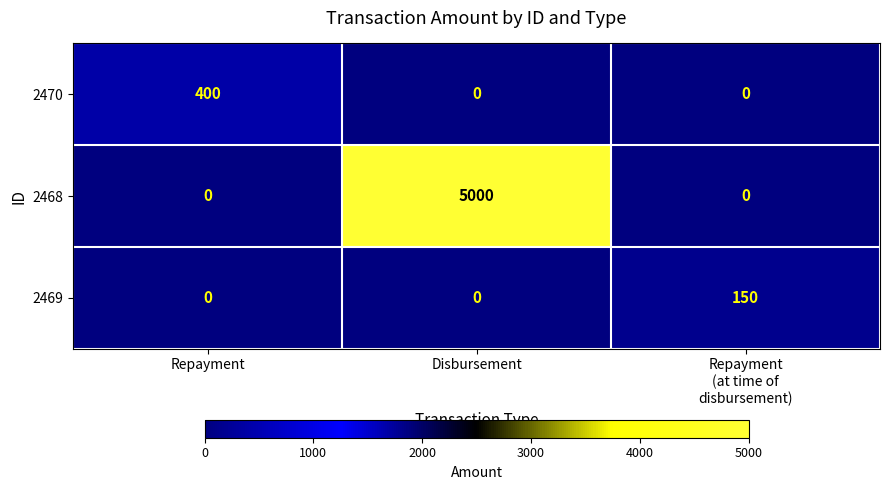

Rank the series by their maximum value, from lowest to highest.

2469, 2470, 2468